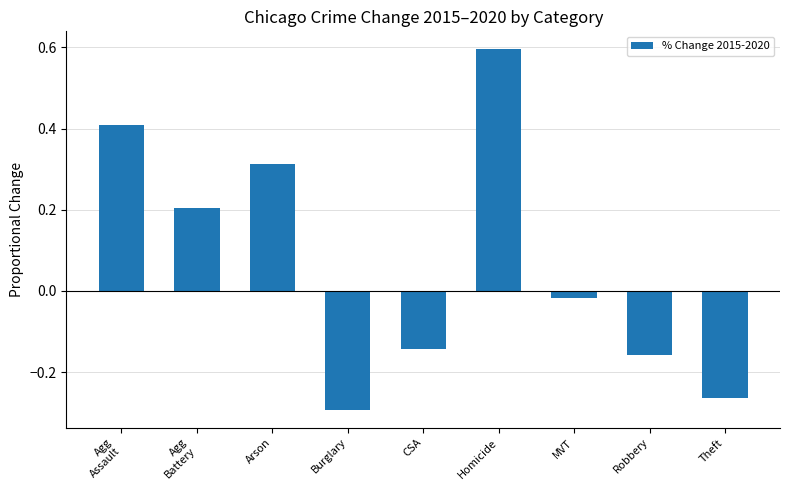

What is the difference between the second highest and second lowest values?

0.7